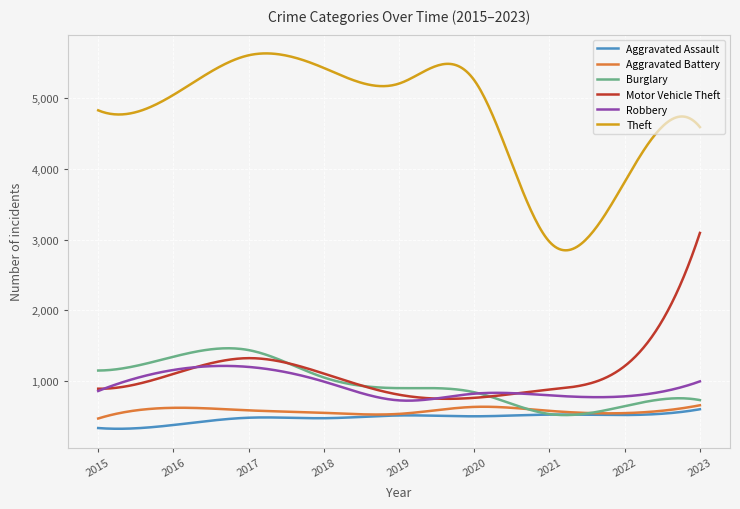

Which series has the largest range (max minus min)?

Theft